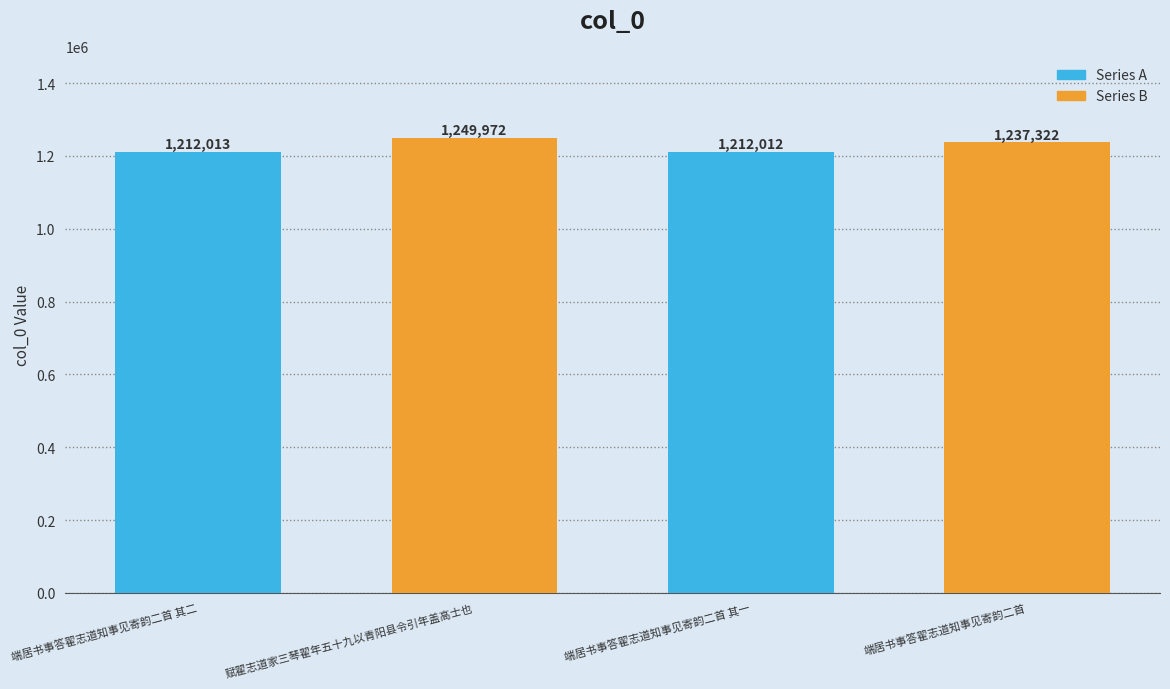

Is it true that the value at 赋翟志道家三琴翟年五十九以青阳县令引年盖高士也 is 1249972?

True